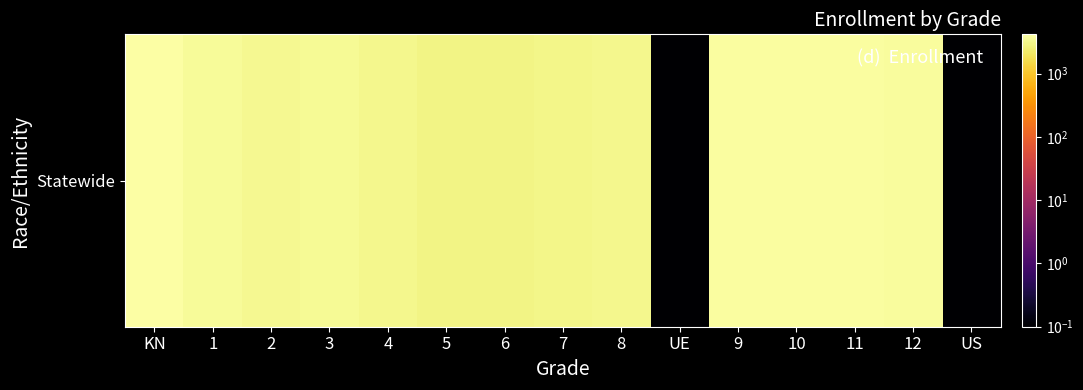

Count the number of data series in this chart.

1